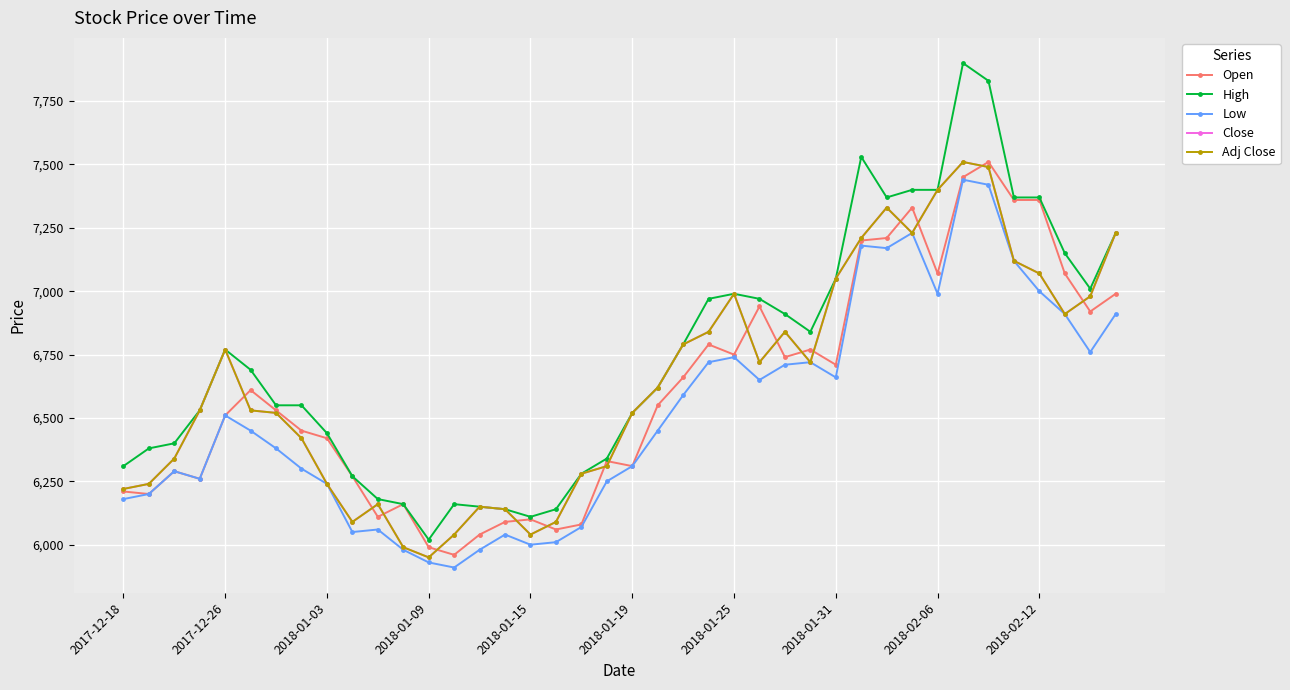

Rank the series by their maximum value, from highest to lowest.

High, Open, Close, Adj Close, Low